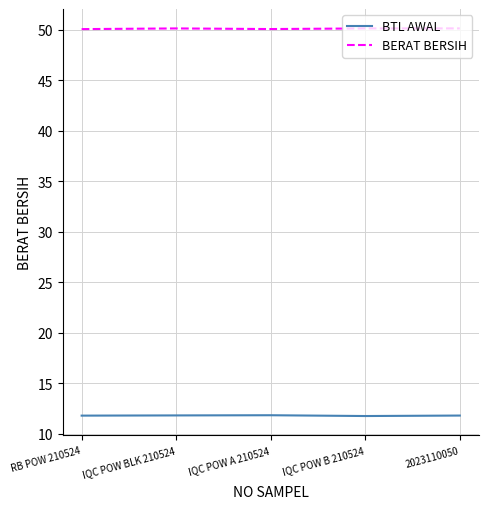

The BTL AWAL series shows 11.8 at IQC POW A 210524. True or false?

True